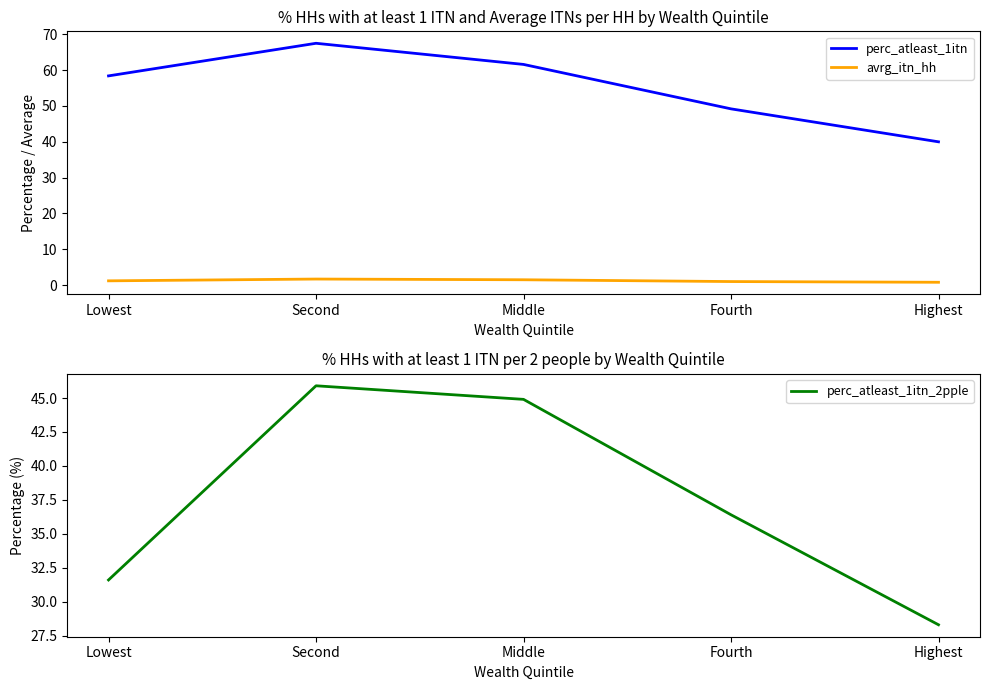

What is the difference between the second highest and second lowest values in the avrg_itn_hh series?

0.5